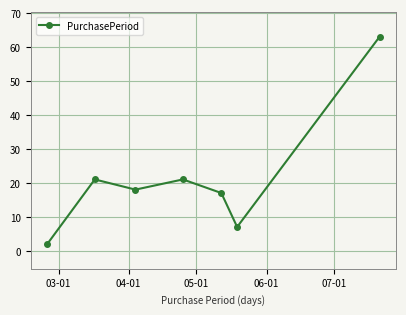

What is the smallest value displayed?

2